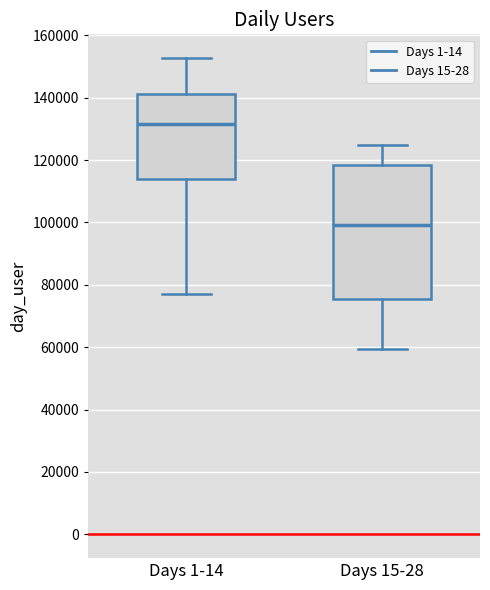

Reading left to right, transcribe this box plot: for each box, give where its median line is, the range the box spans, and where its two whiskers end, as read against the y-axis. The values are not printed on the chart, so give them approximately, as read against the axis.

Days 1-14: median 132000, box 114000 to 142000, whiskers 78000 to 152000
Days 15-28: median 100000, box 76000 to 118000, whiskers 60000 to 124000